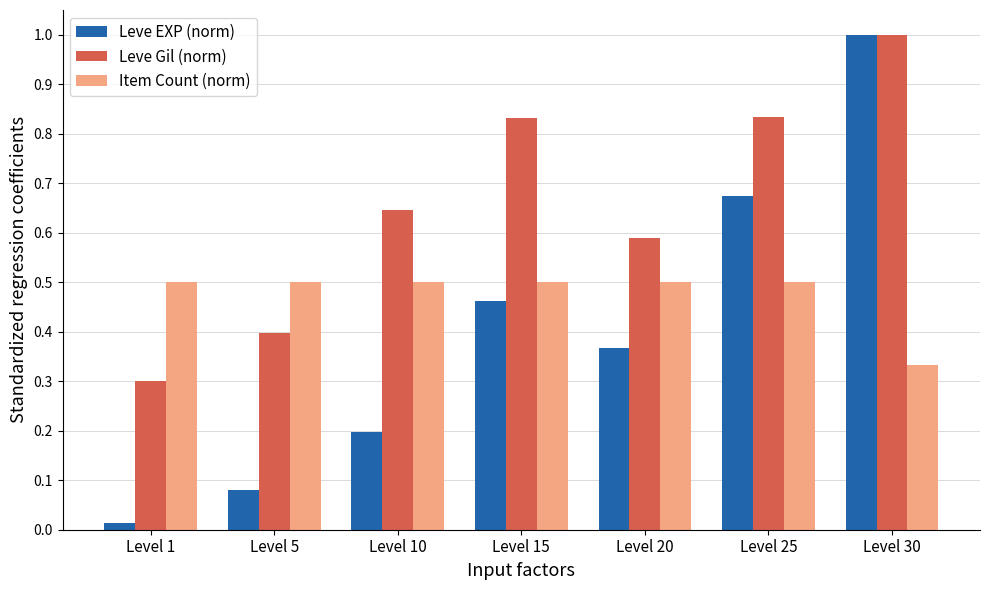

What is the difference between the maximum and minimum values in the Leve EXP (norm) series?

1.0